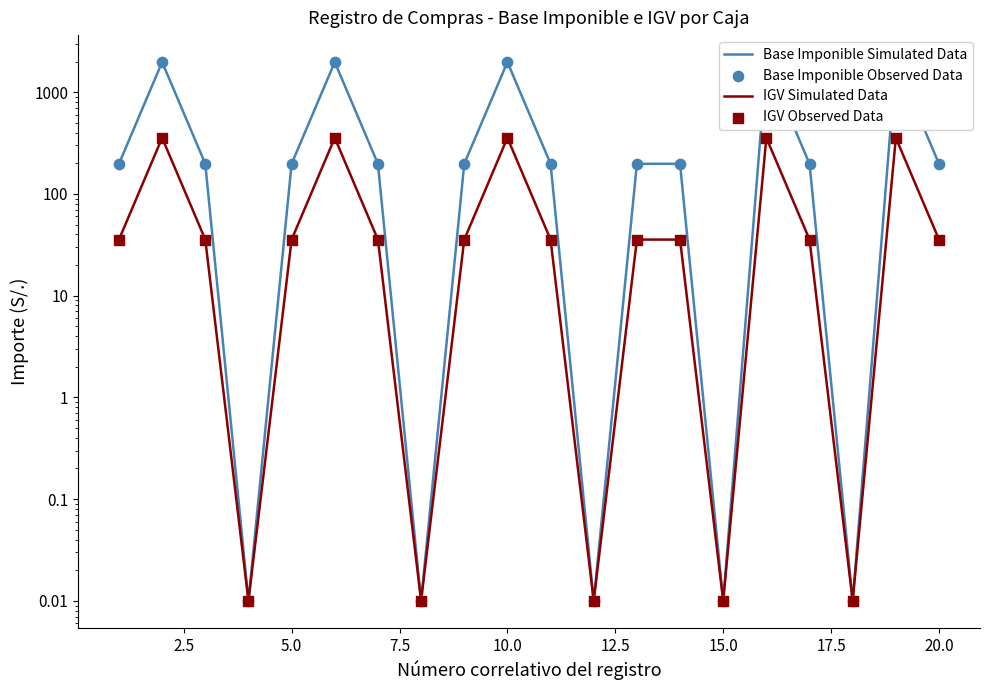

What are all the series names shown in the legend?

Base Imponible Simulated Data, IGV Simulated Data, Base Imponible Observed Data, IGV Observed Data